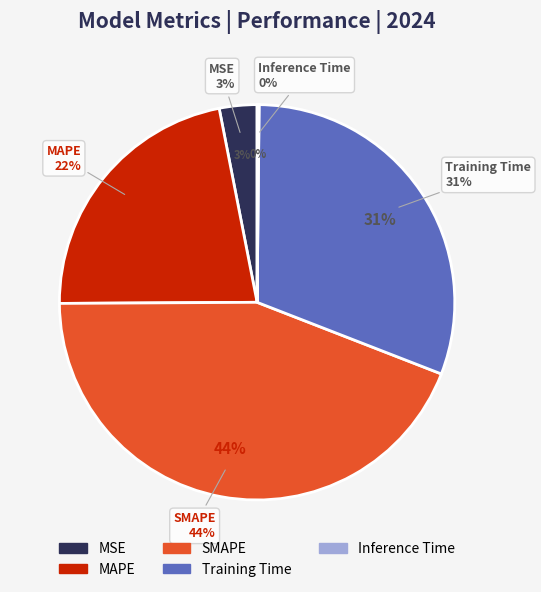

What percentage is the Training Time slice, to the nearest percent?

31%